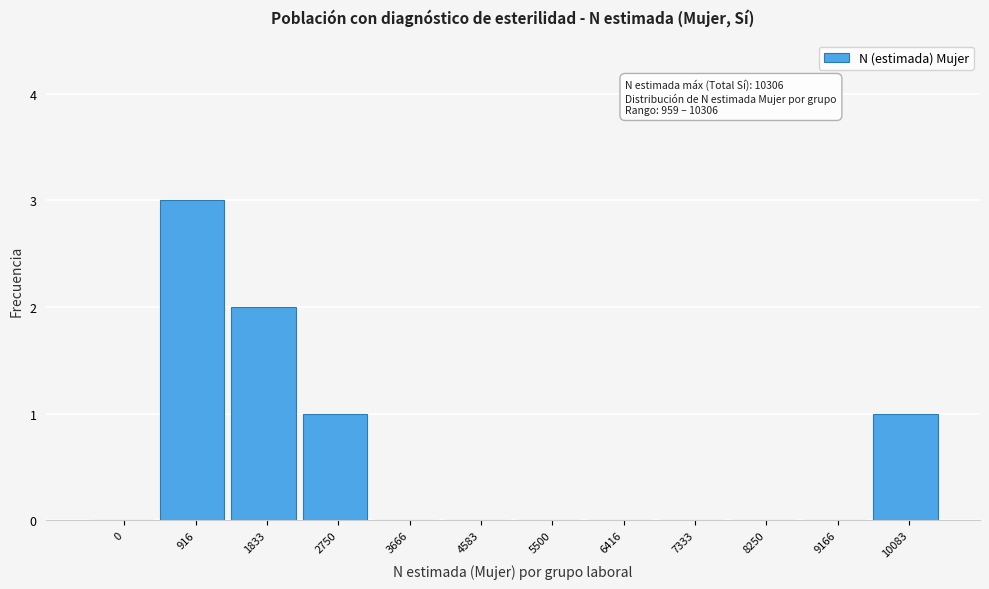

Reading left to right, extract all data points from this chart.

0=0	916=3	1833=2	2750=1	3666=0	4583=0	5500=0	6416=0	7333=0	8250=0	9166=0	10083=1